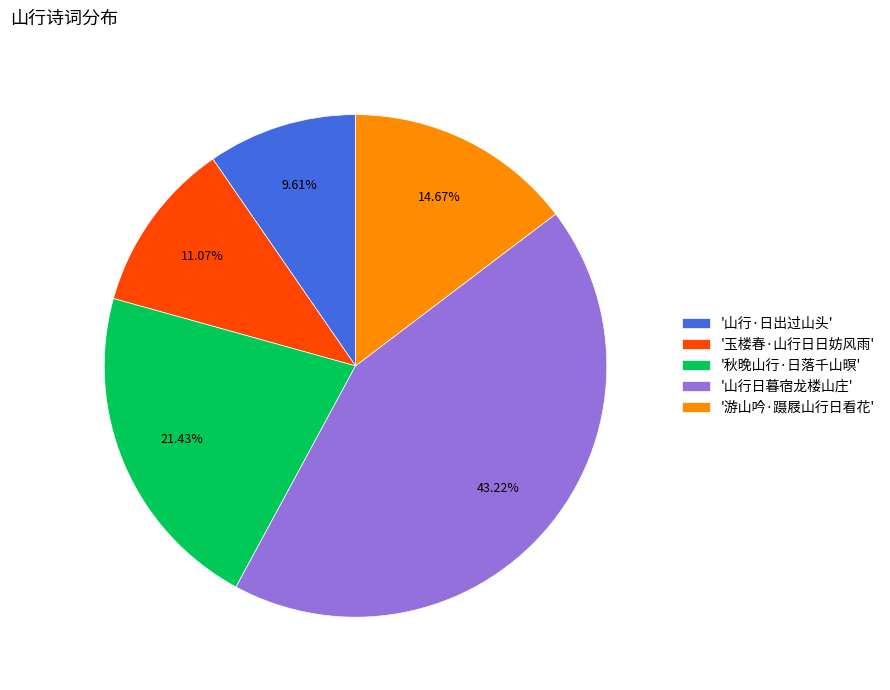

Approximately how many times larger is the value at '游山吟·蹑屐山行日看花' compared to '山行·日出过山头'?

1.5